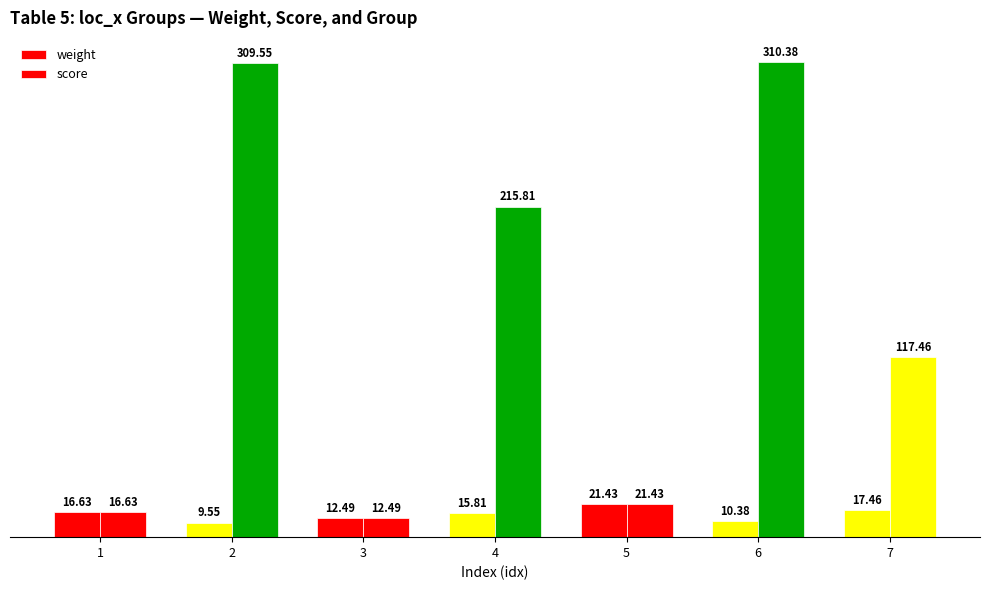

Reading left to right, extract all data points from this chart.

weight: 16.6	9.6	12.5	15.8	21.4	10.4	17.5
score: 16.6	309.6	12.5	215.8	21.4	310.4	117.5